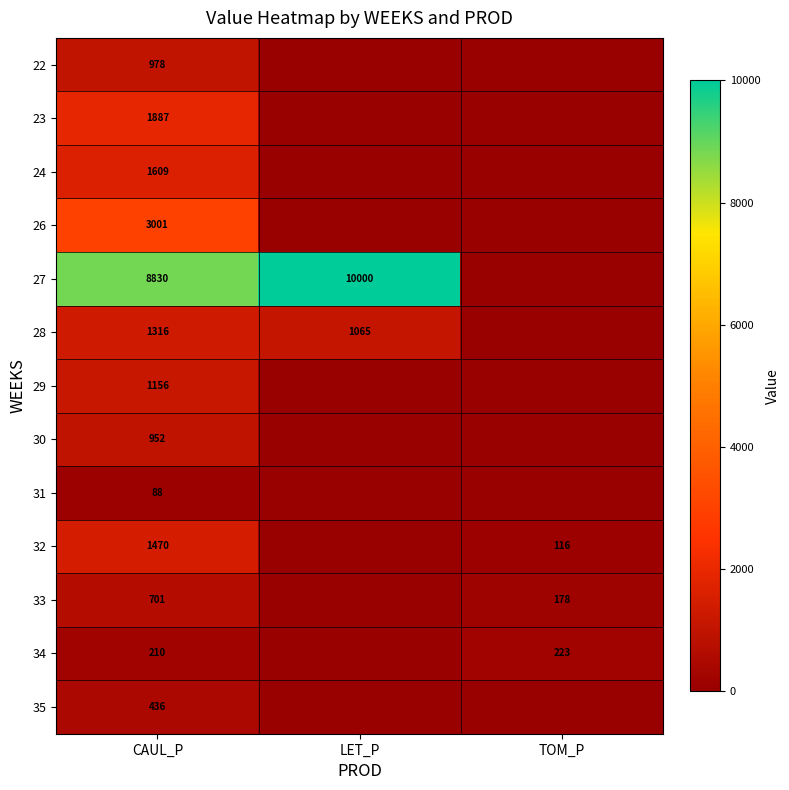

Is the value of 32 at LET_P greater than the value of 33 at LET_P?

No